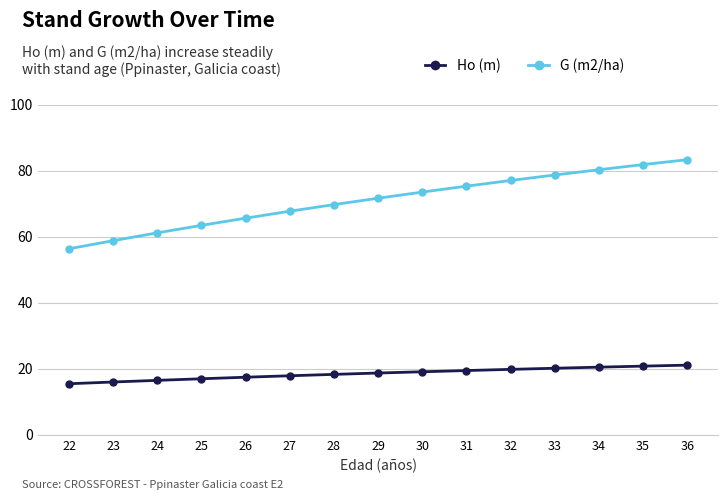

Is it true that Ho (m) equals 11.9 at 36?

False